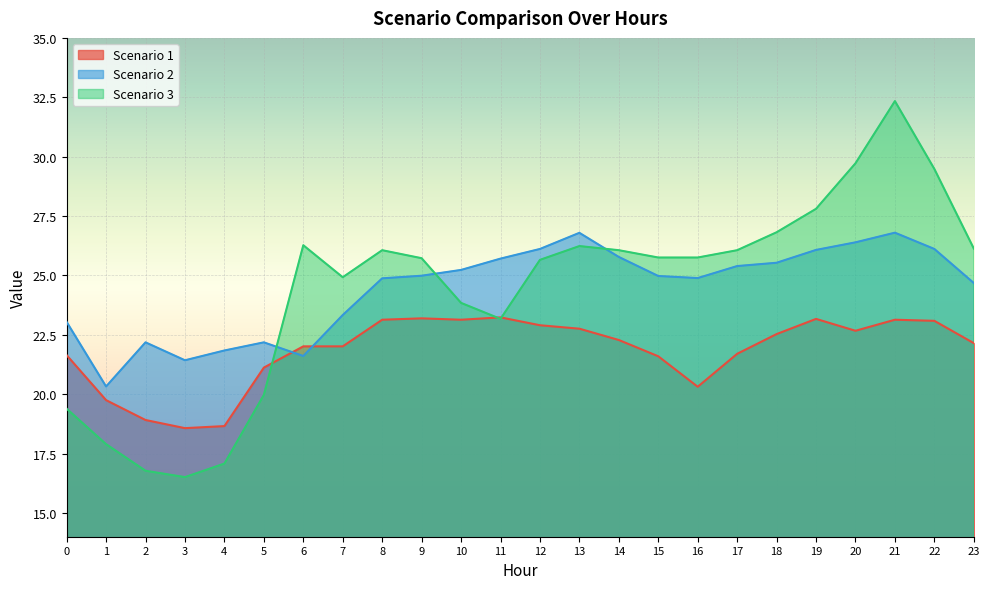

The value of Scenario 3 at 19 is 27.8. True or false?

True